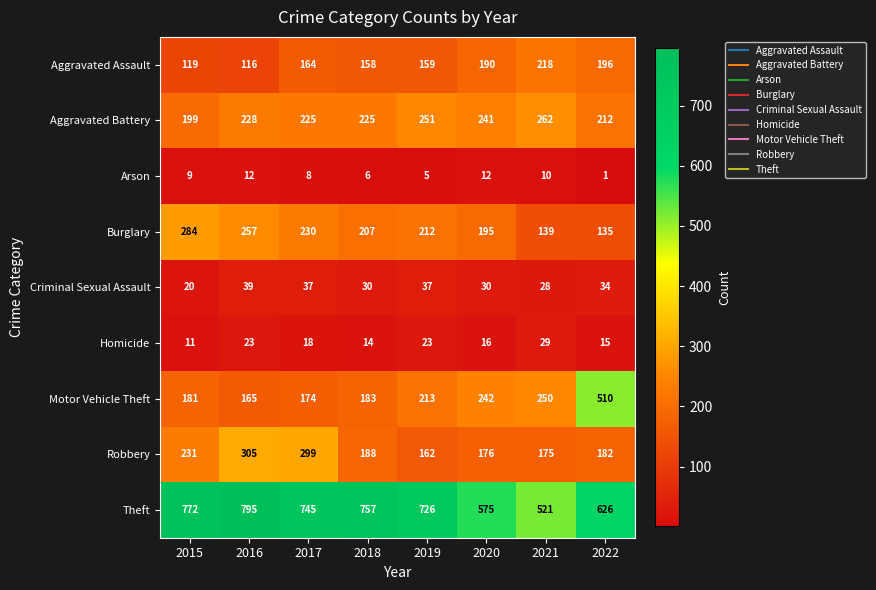

At which category is the sum across all series the highest?

2016